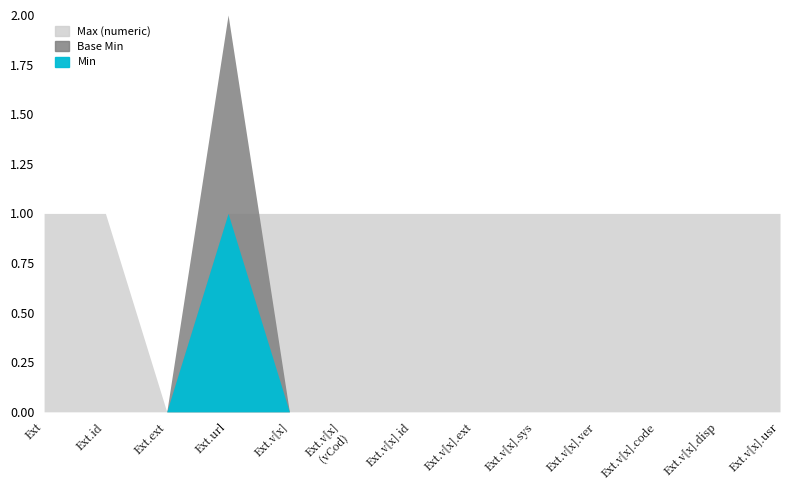

Count the Base Min values in the range 0 to 1.

13